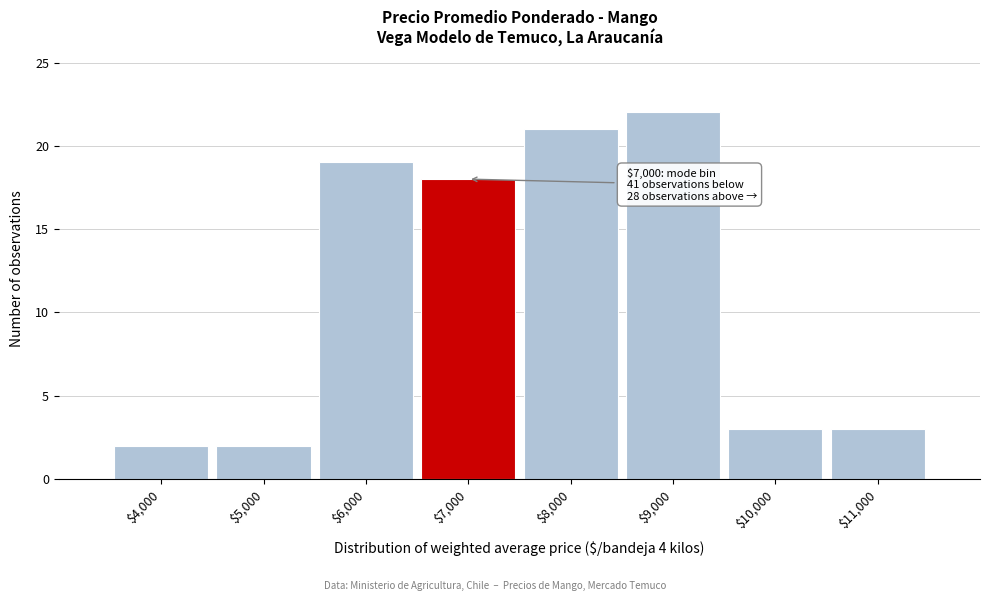

Which range on the x-axis has the tallest bar?

8500 to 9500